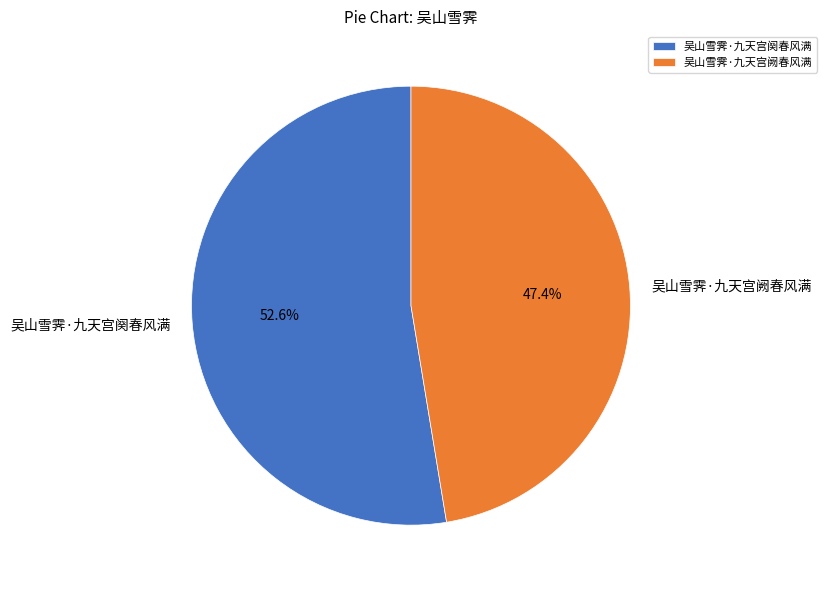

True or false: 吴山雪霁·九天宫阕春风满 accounts for 53% of the total.

True